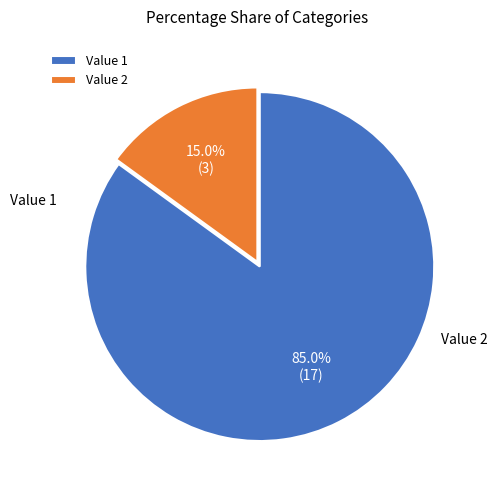

Count the number of slices in the pie.

2